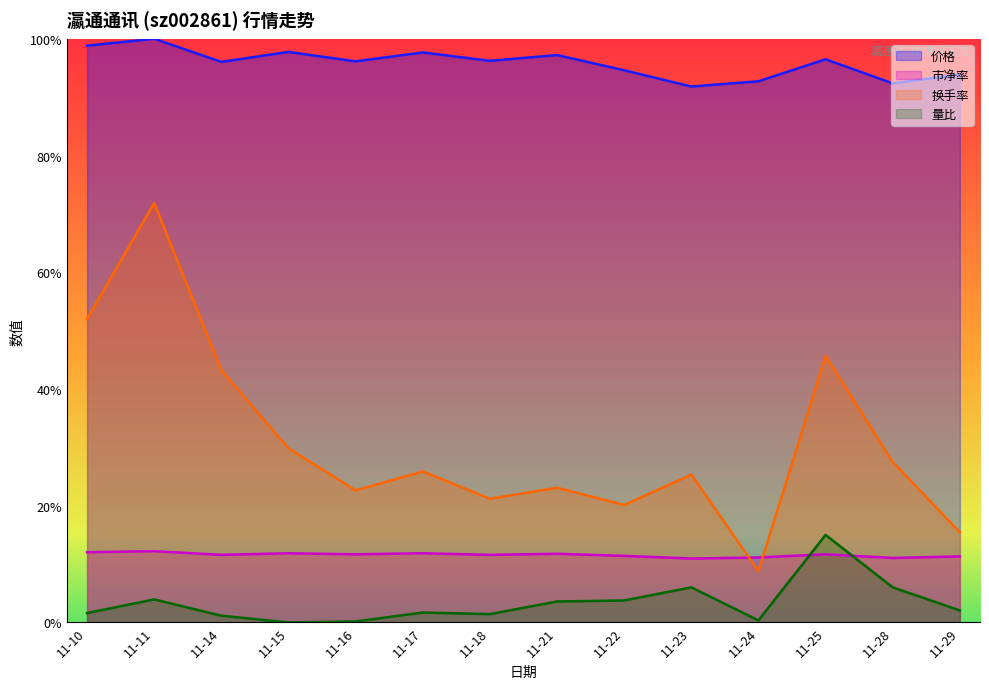

Between 11-24 and 11-25, which series saw the biggest shift?

换手率